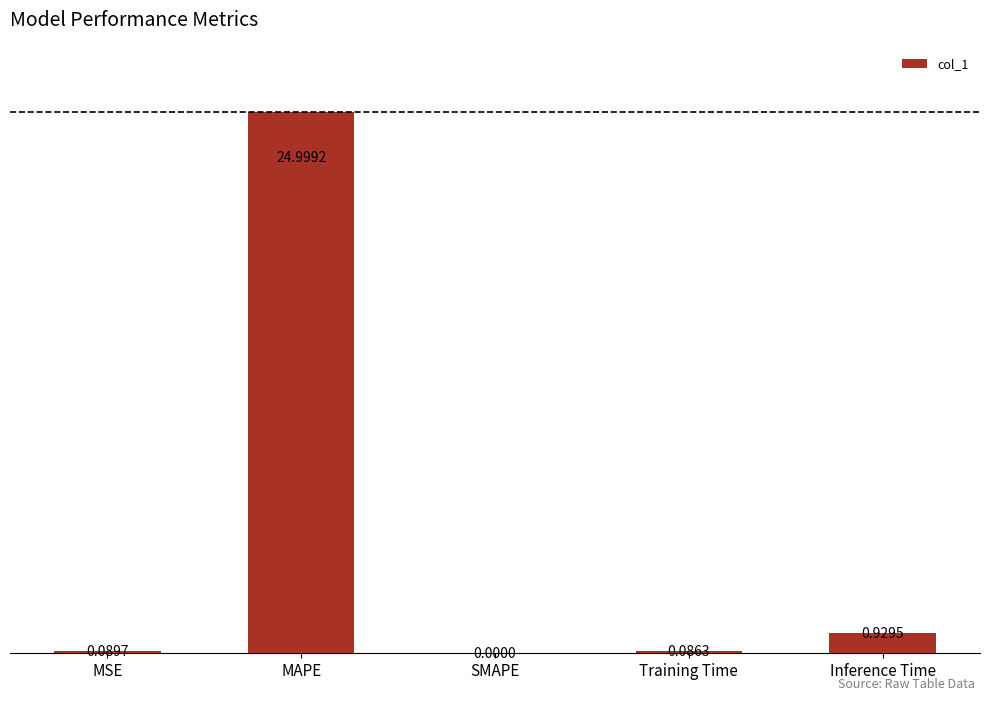

Which label corresponds to the largest value in the chart?

MAPE